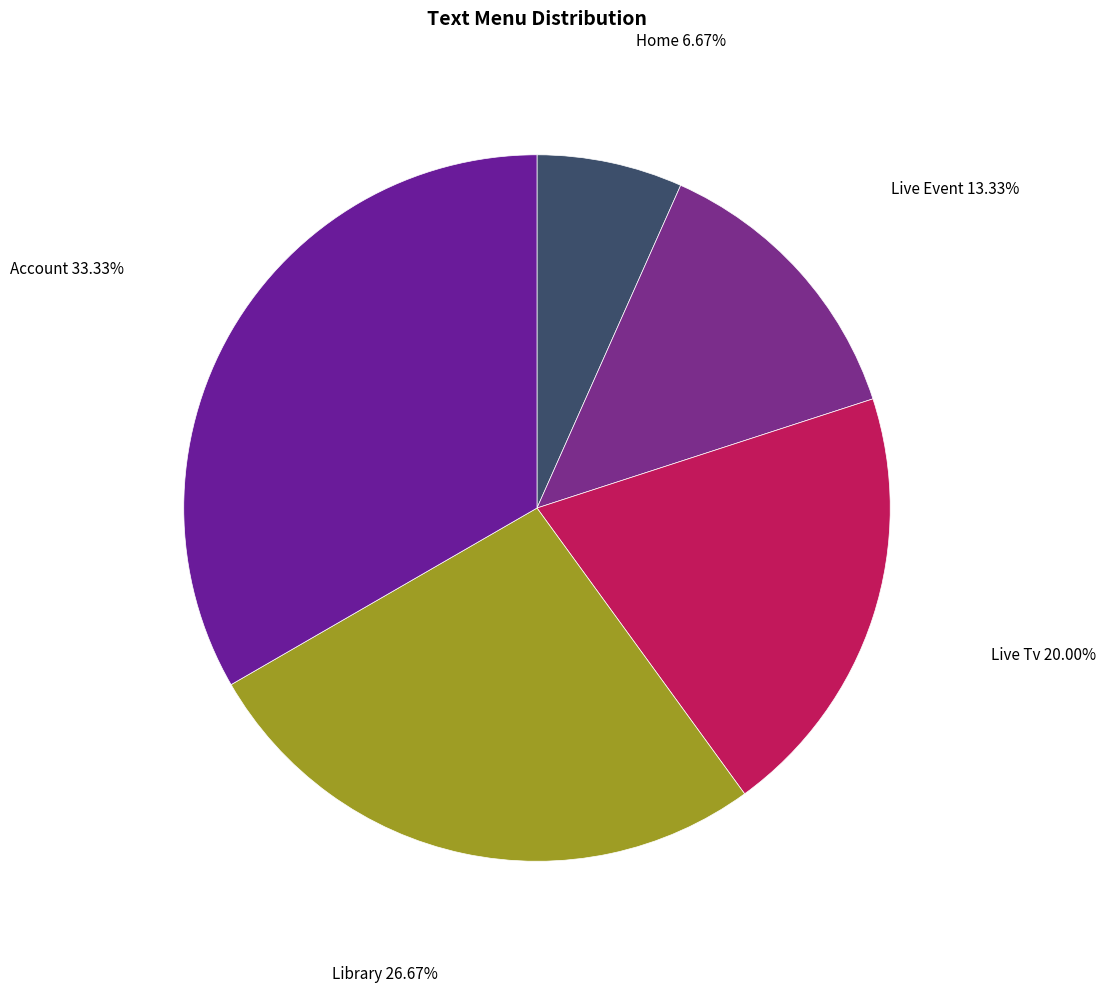

Does any single category account for the majority?

No